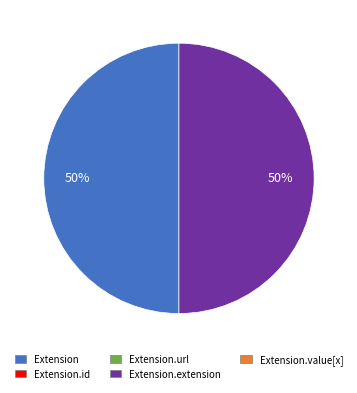

To the nearest percent, what is the average slice percentage?

50%